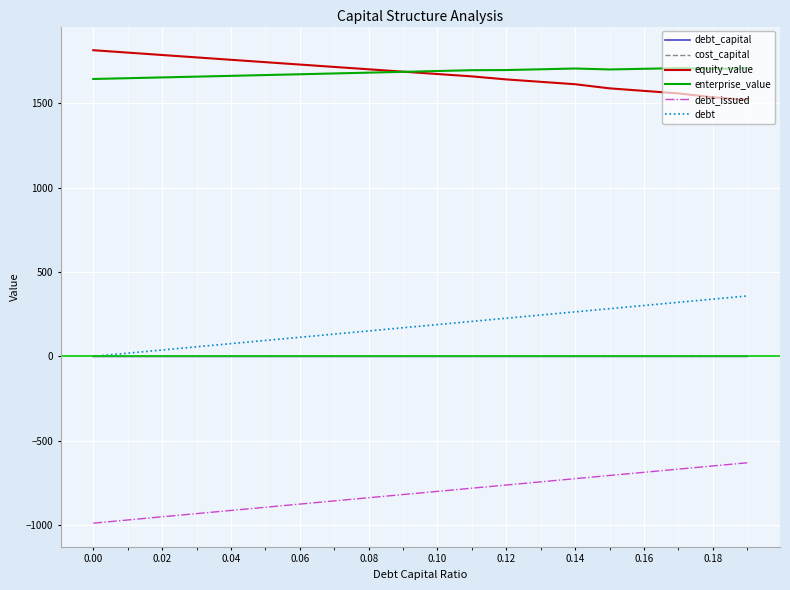

What is the average value of the debt_issued series?

-809.5